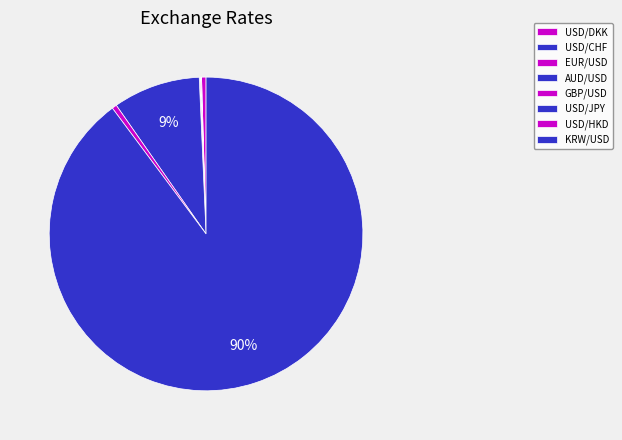

Is it true that USD/HKD is 1% of the pie?

False